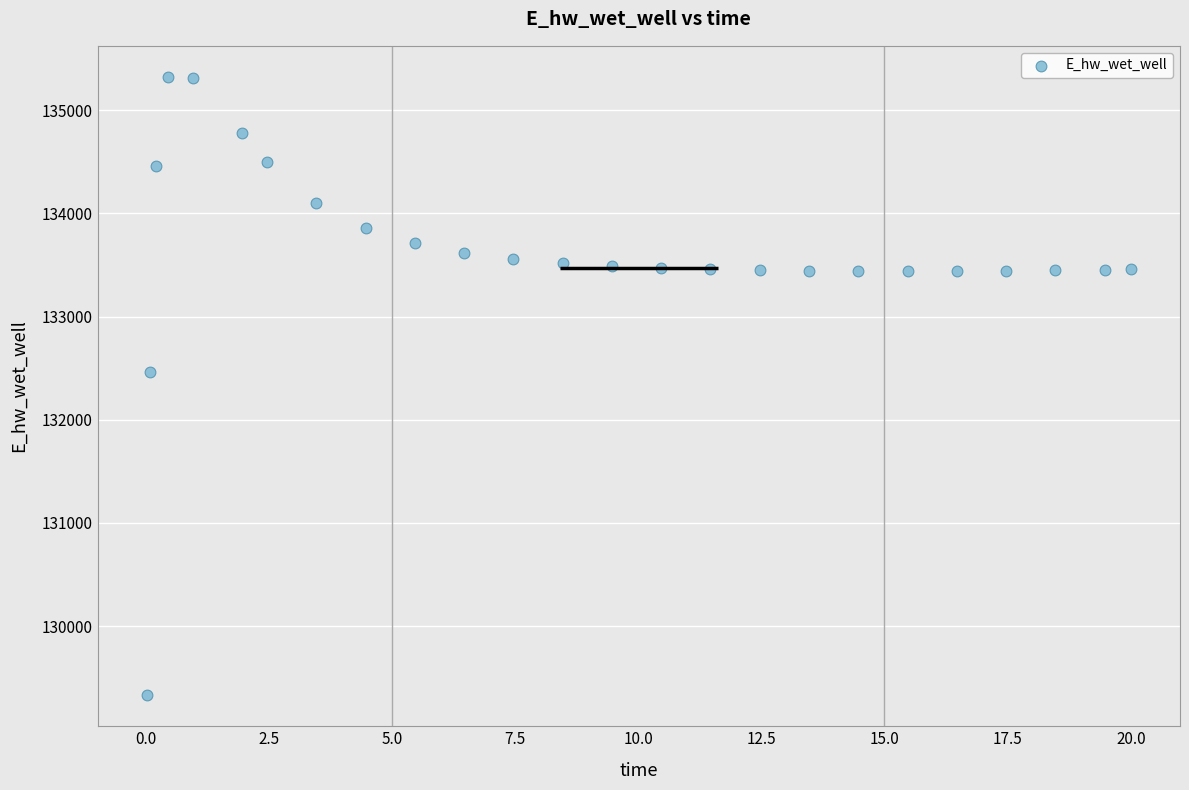

What is the range of X values (max minus min)?

20.0